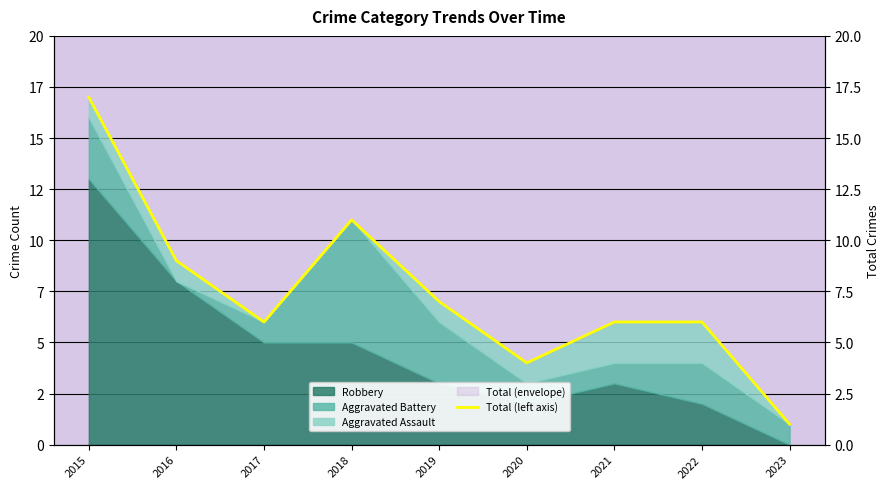

Rank the categories by value from lowest to highest.

2023, 2020, 2017, 2021, 2022, 2019, 2016, 2018, 2015